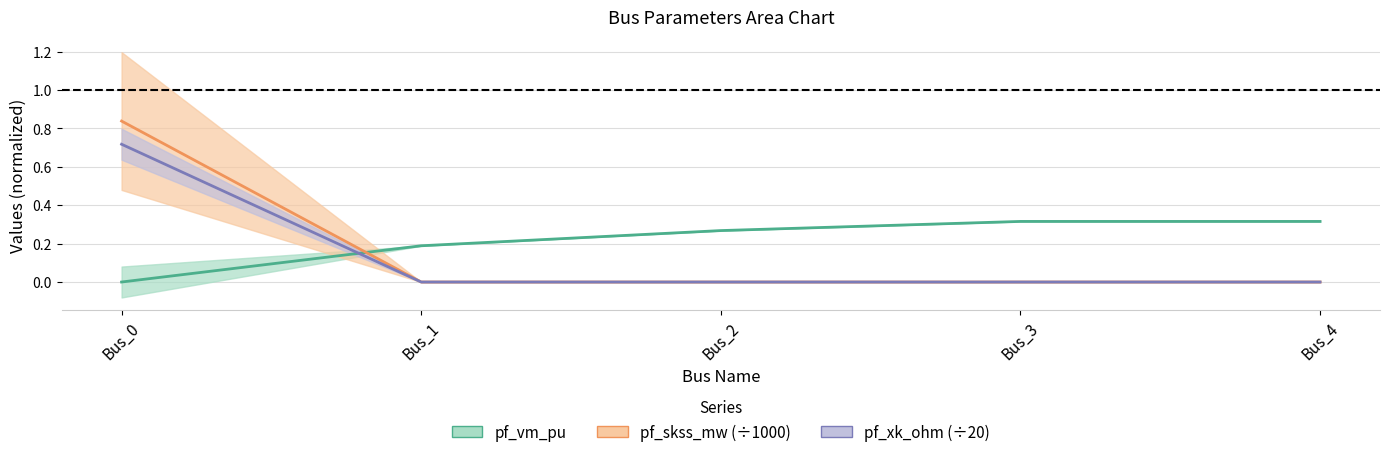

What is the maximum value shown in the chart?

0.8